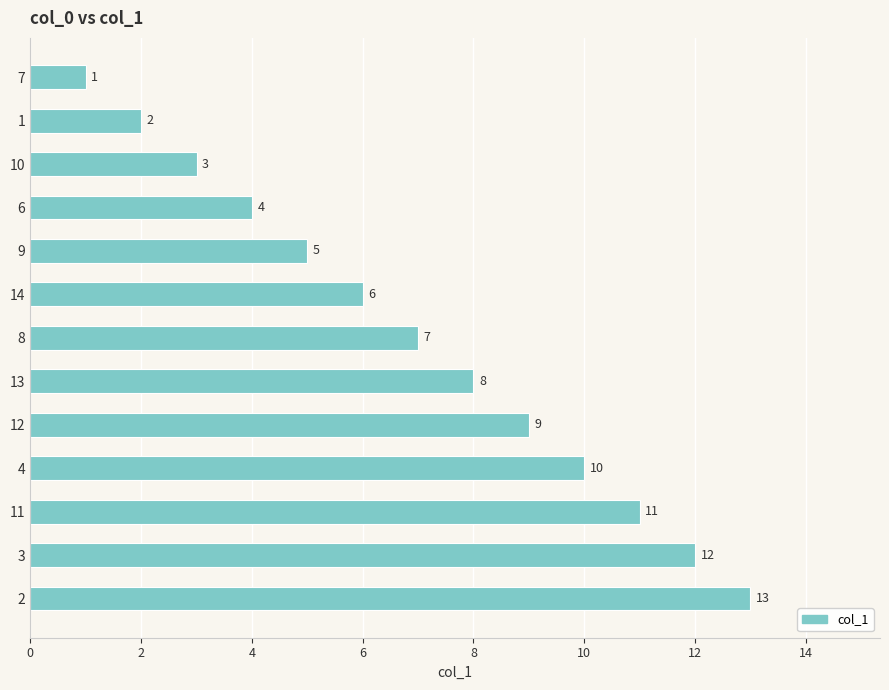

What is the ratio of the value at 9 to the value at 11?

0.5